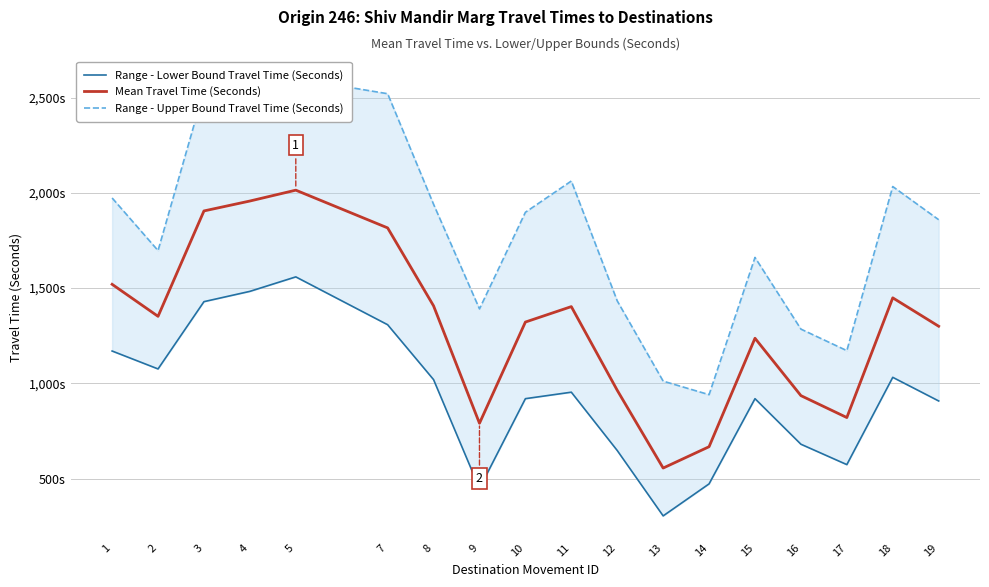

True or false: Range - Lower Bound Travel Time (Seconds) has more than 2 interior local peaks.

True